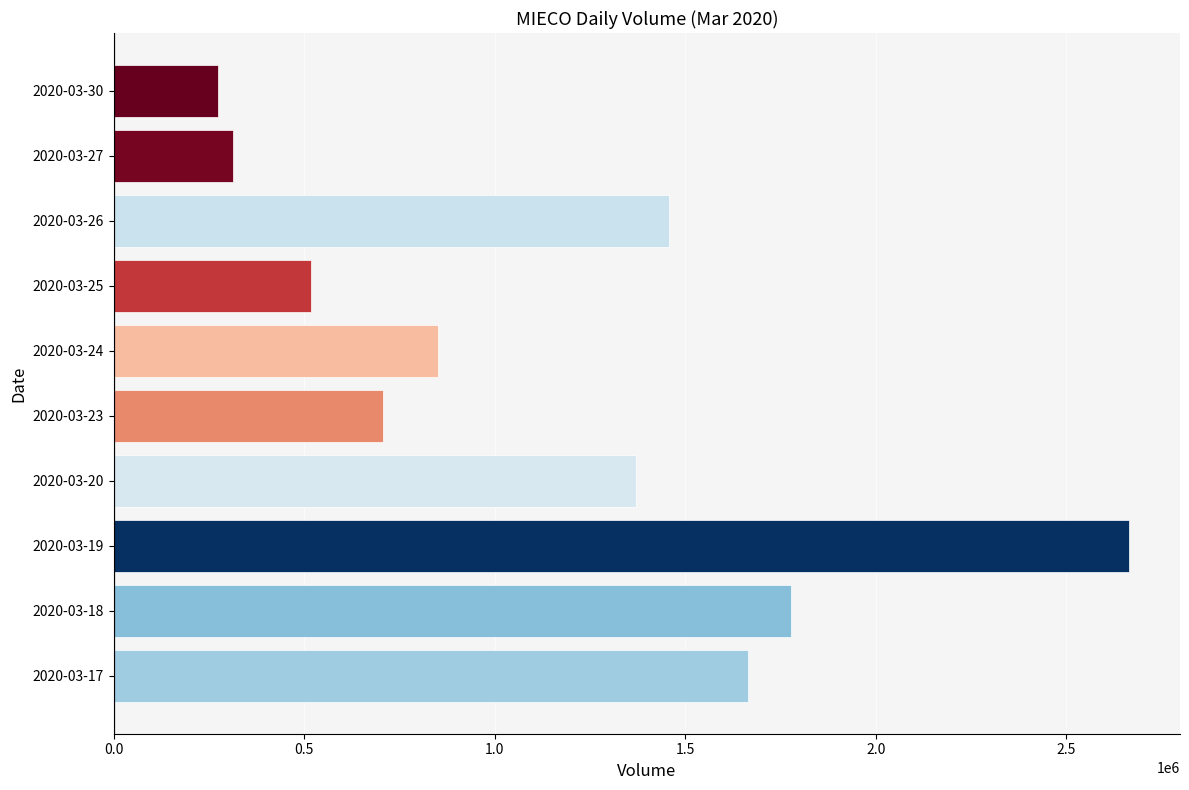

The value at 2020-03-30 is 275000. True or false?

True